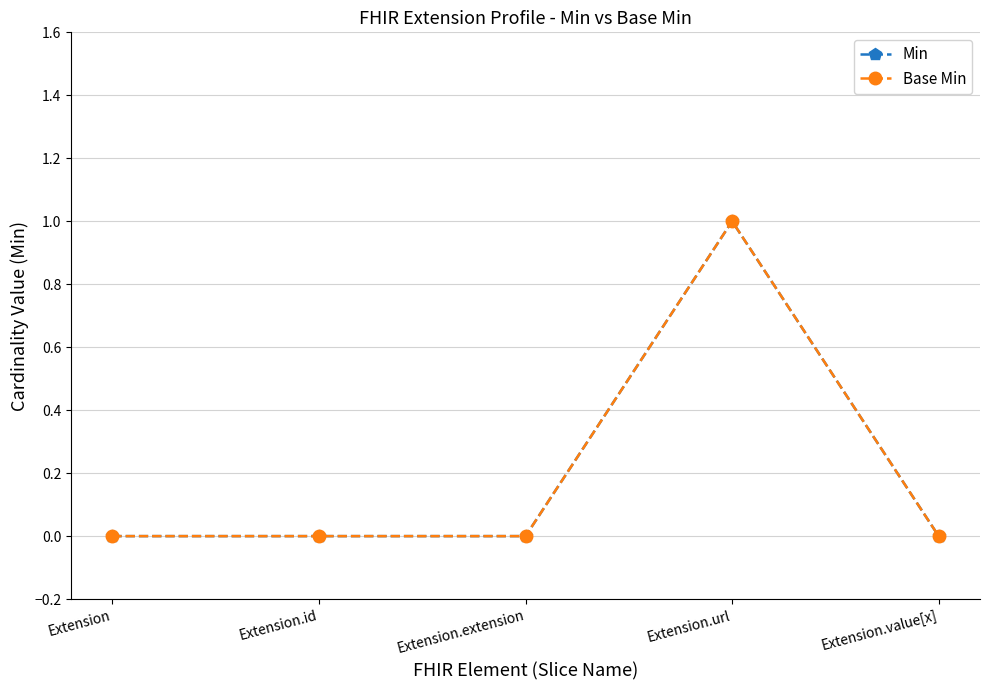

What are all the series names shown in the legend?

Min, Base Min